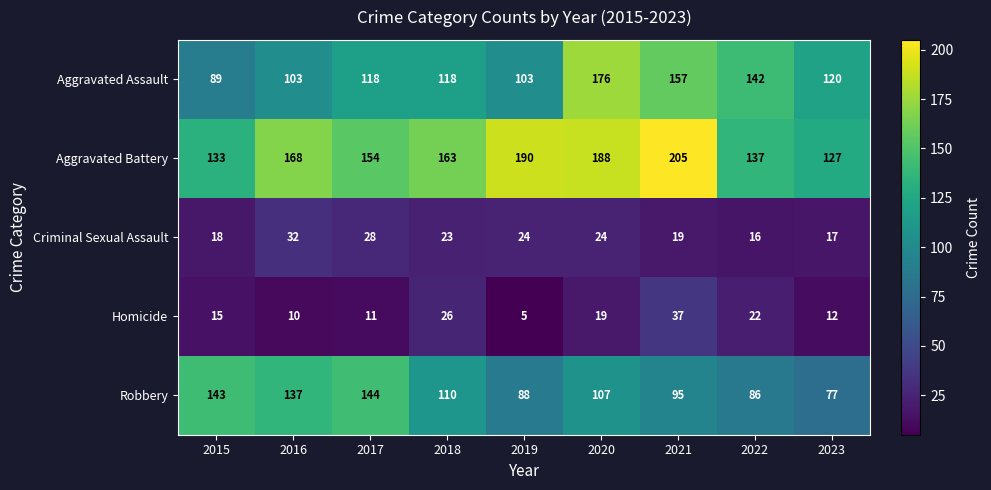

Which series changed the most between 2017 and 2018?

Robbery